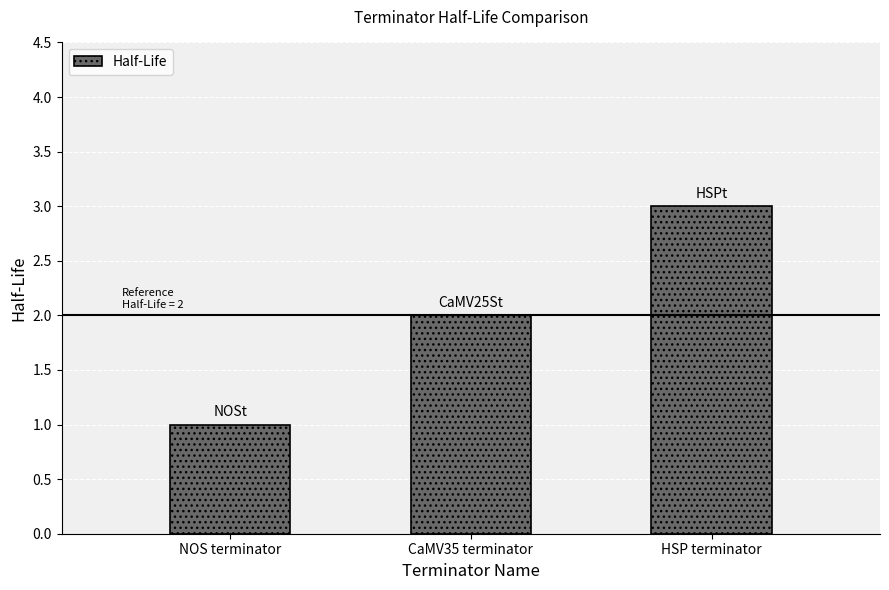

What is the difference between the maximum and minimum values?

2